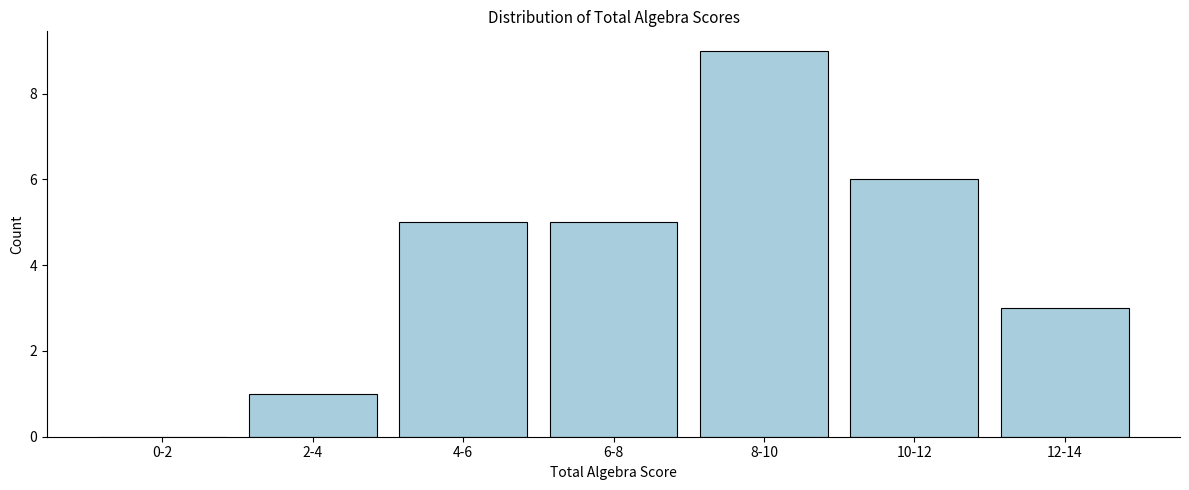

Reading left to right, list all the values displayed in this chart.

0-2=0	2-4=1	4-6=5	6-8=5	8-10=9	10-12=6	12-14=3